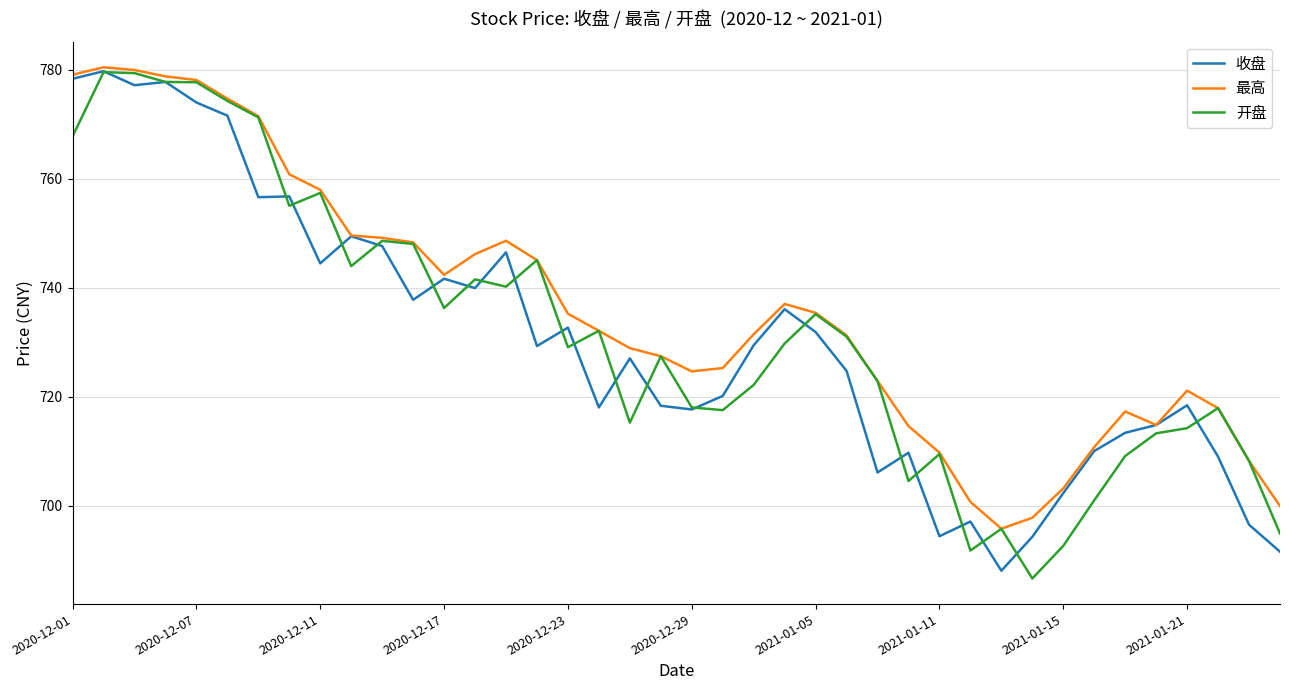

What is the highest value of the 开盘 series?

779.6